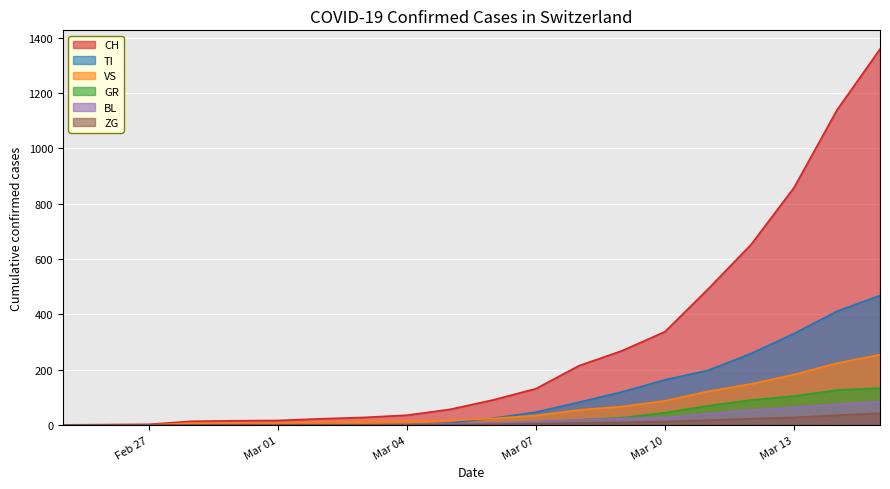

Which series has the largest range (max minus min)?

CH